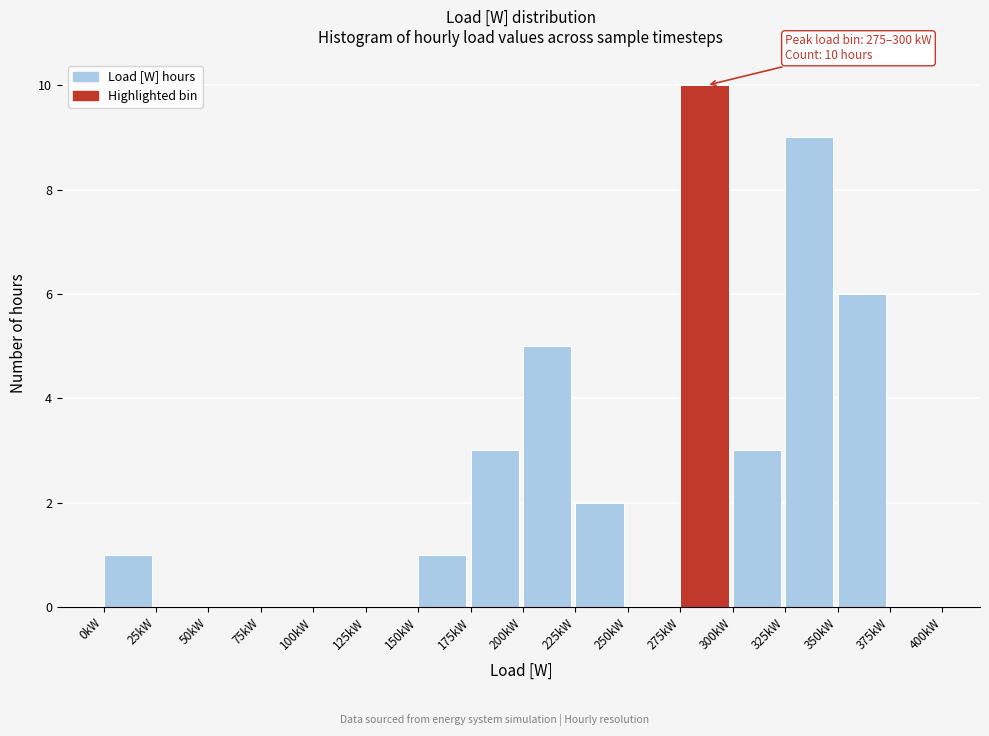

Reading right to left, transcribe all the data shown in this chart.

375kW=0	350kW=6	325kW=9	300kW=3	275kW=10	250kW=0	225kW=2	200kW=5	175kW=3	150kW=1	125kW=0	100kW=0	75kW=0	50kW=0	25kW=0	0kW=1